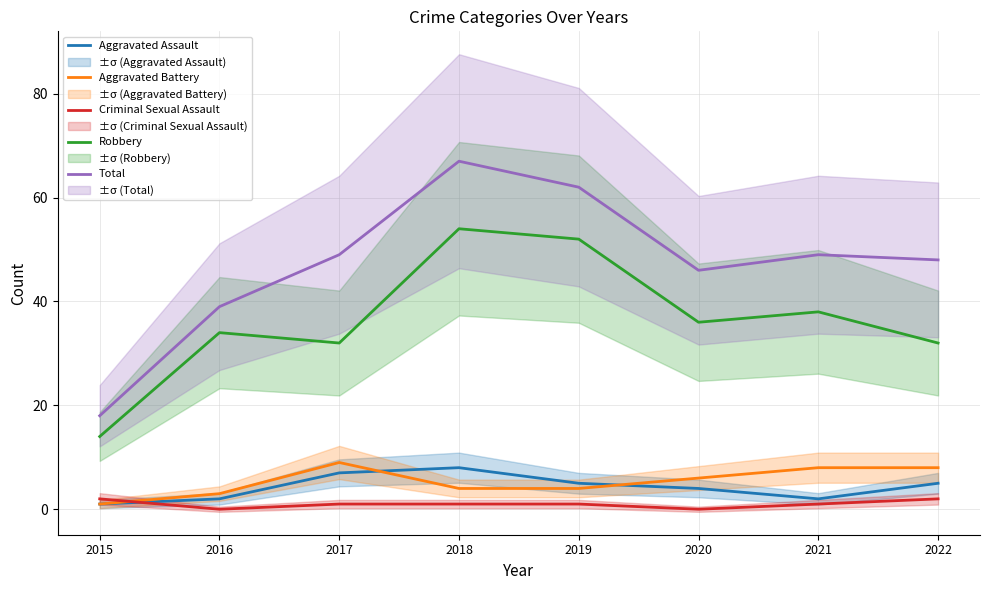

How many data points in Aggravated Battery are less than 6?

4